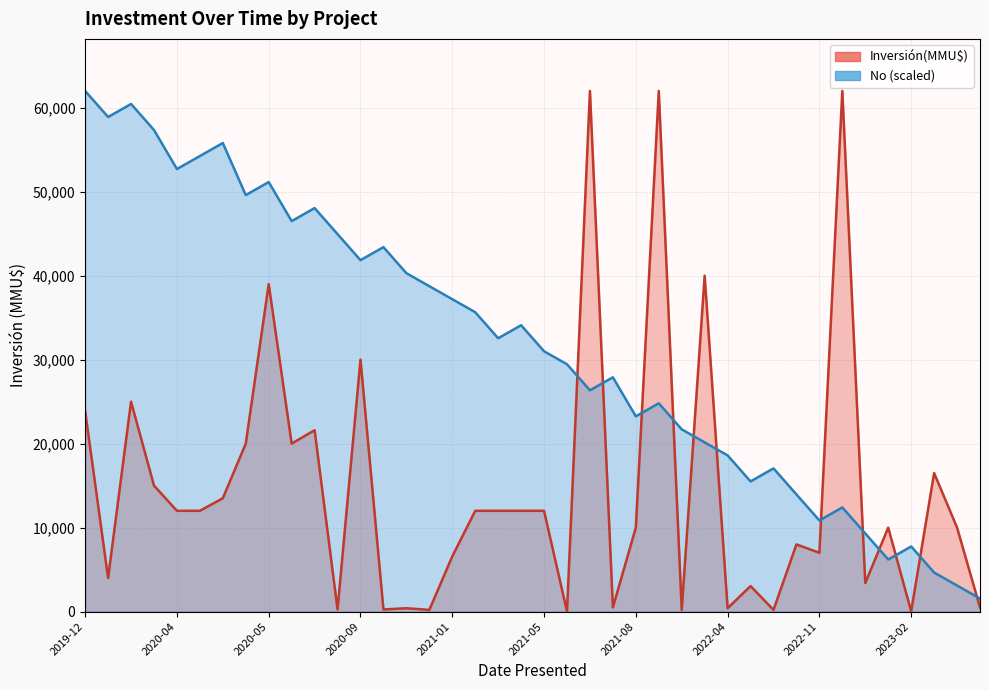

Rank the series by their maximum value, from lowest to highest.

Inversión(MMU$) line, No (scaled) line